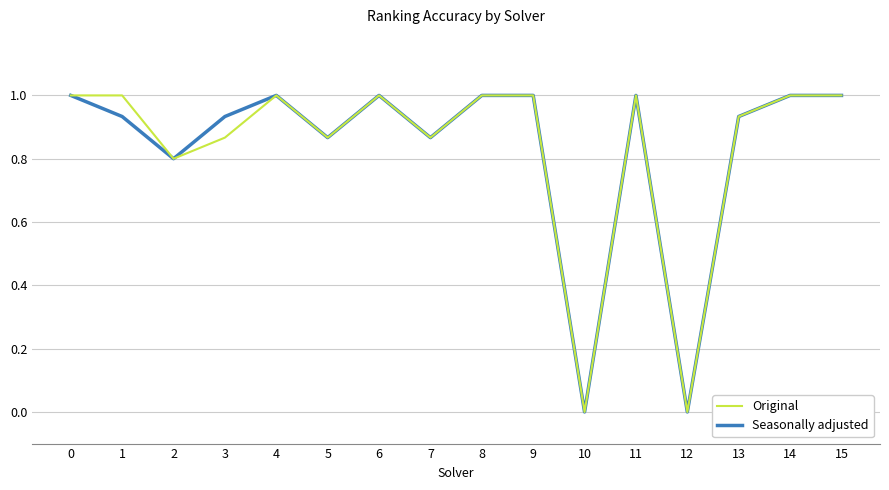

What is the sum of the Seasonally adjusted values at 10 and 2?

0.8